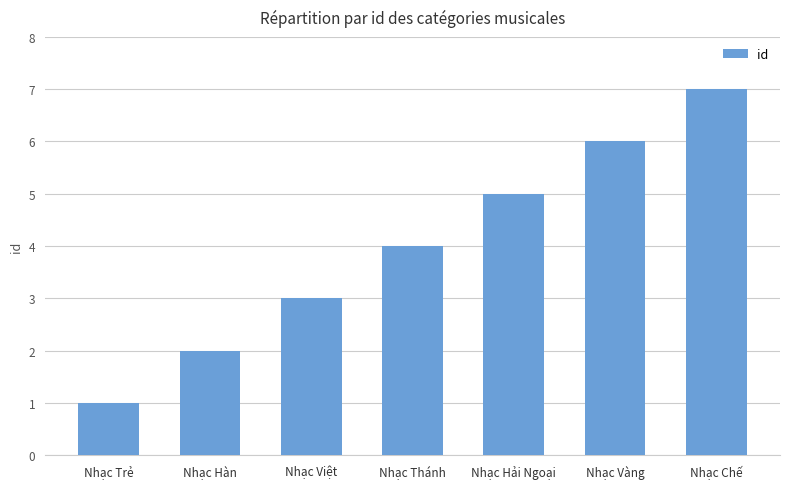

Rank the categories by value from highest to lowest.

Nhạc Chế, Nhạc Vàng, Nhạc Hải Ngoại, Nhạc Thánh, Nhạc Việt, Nhạc Hàn, Nhạc Trẻ